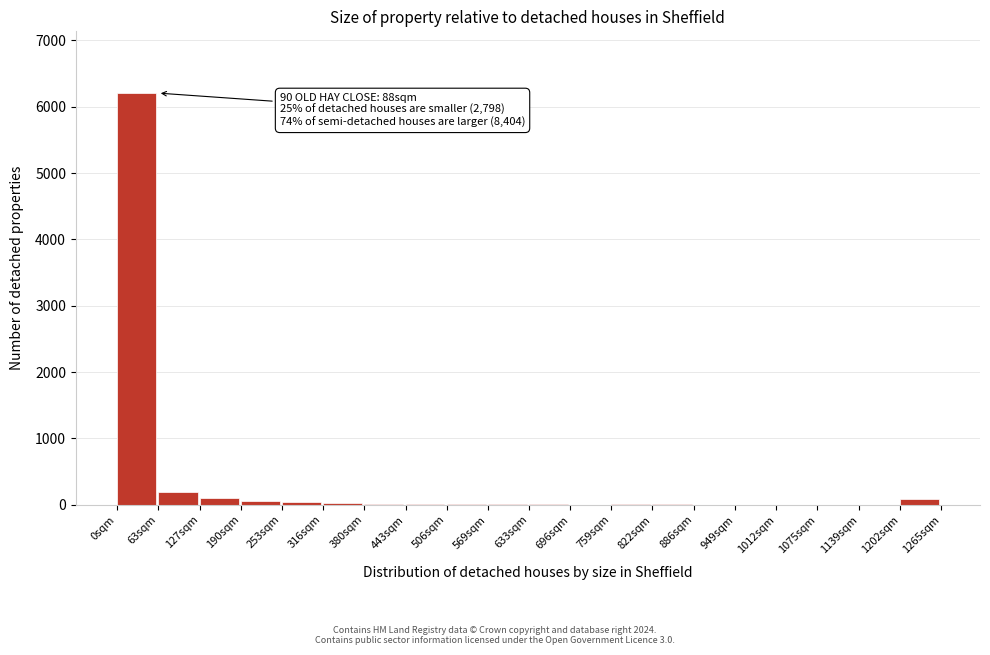

What is the greatest value displayed?

6207